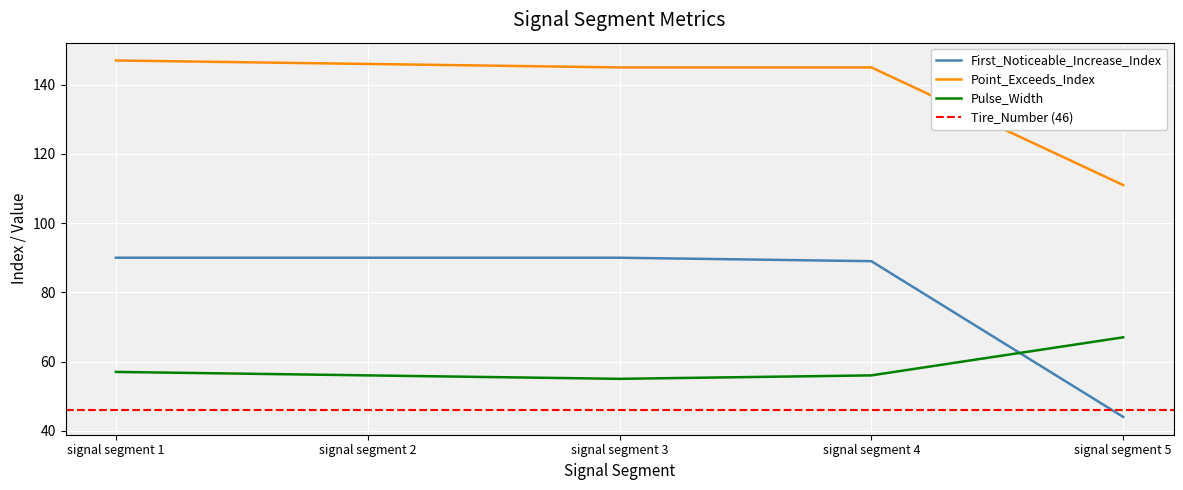

At which label is Pulse_Width closest to 61?

signal segment 1